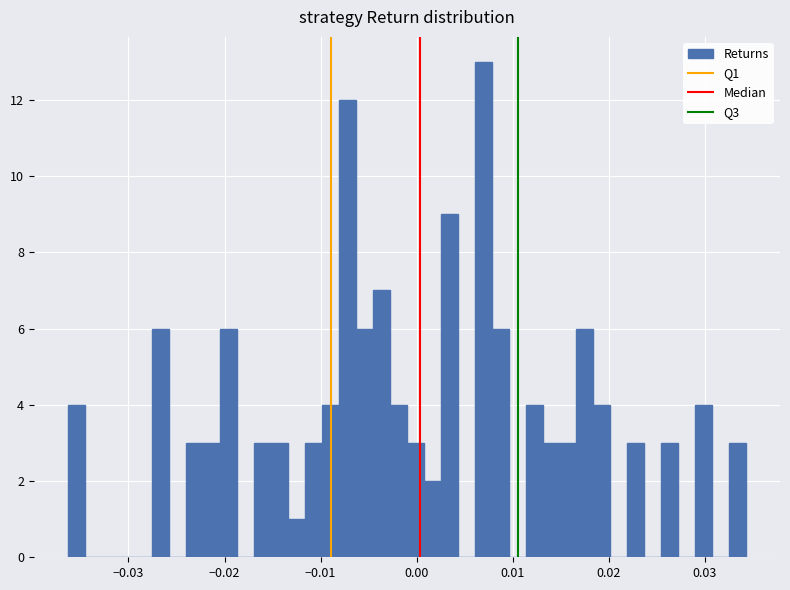

Around what value on the x-axis is the tallest bar? Give the approximate position of its centre, as read against the axis.

0.007